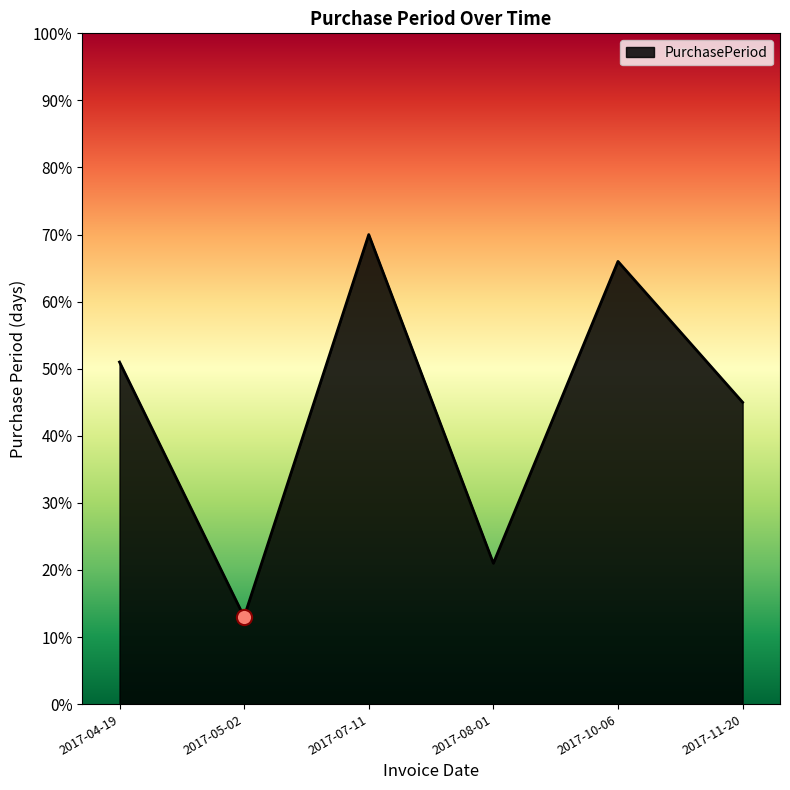

Approximately how many times larger is the value at 2017-04-19 compared to 2017-08-01?

2.4